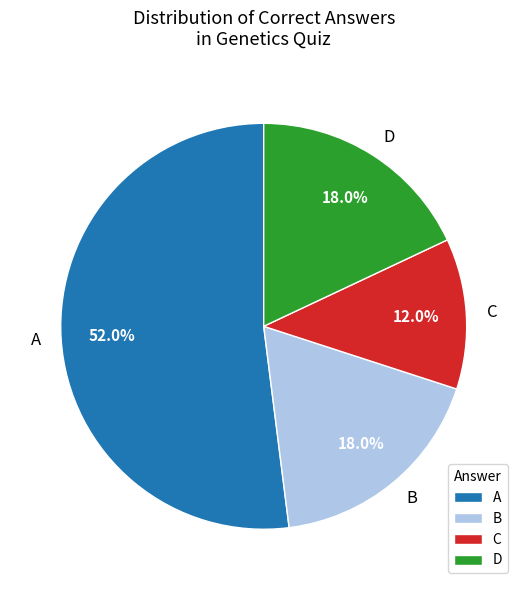

What percentage is the B slice, to the nearest percent?

18%